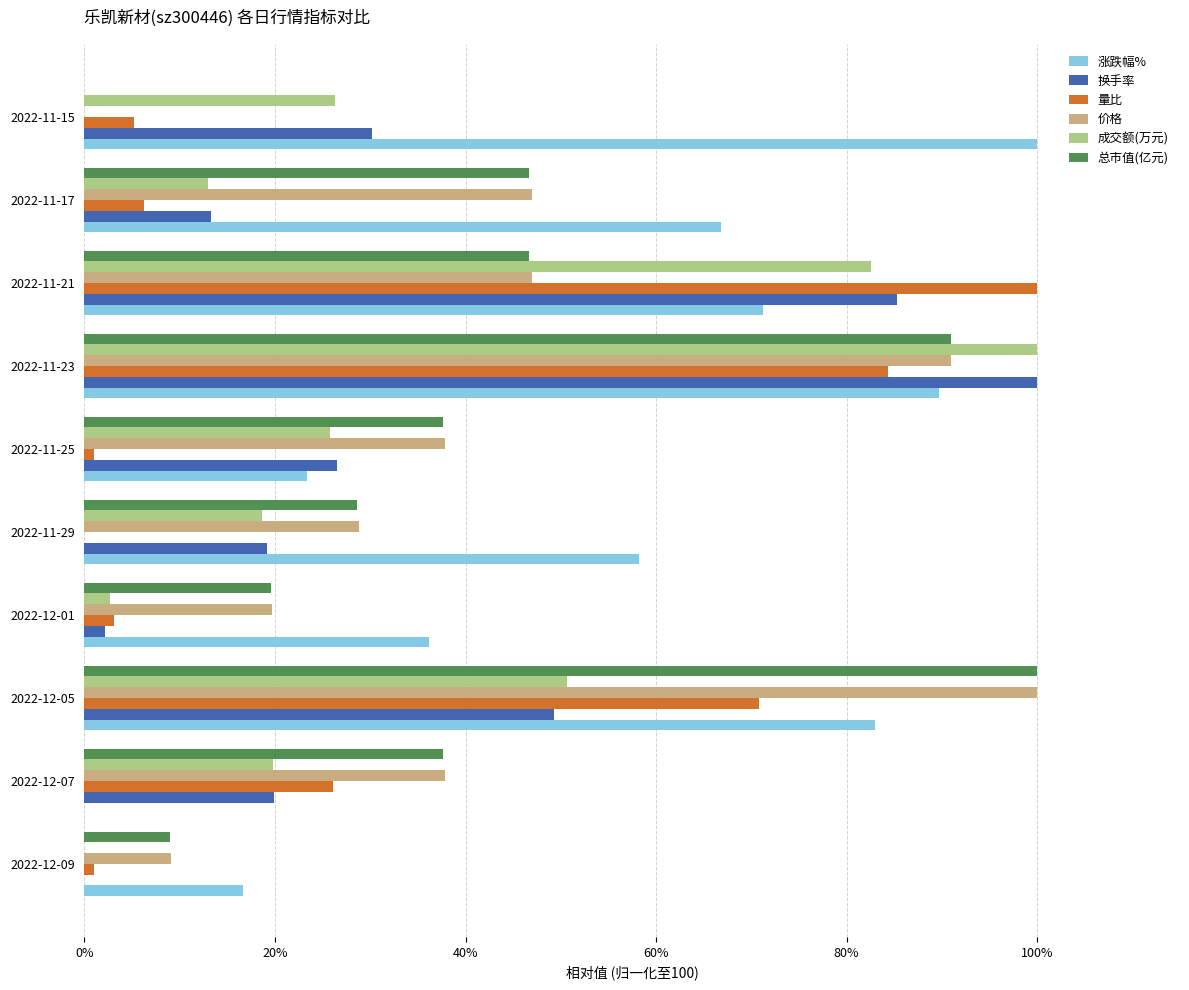

What is the greatest value displayed?

100.0